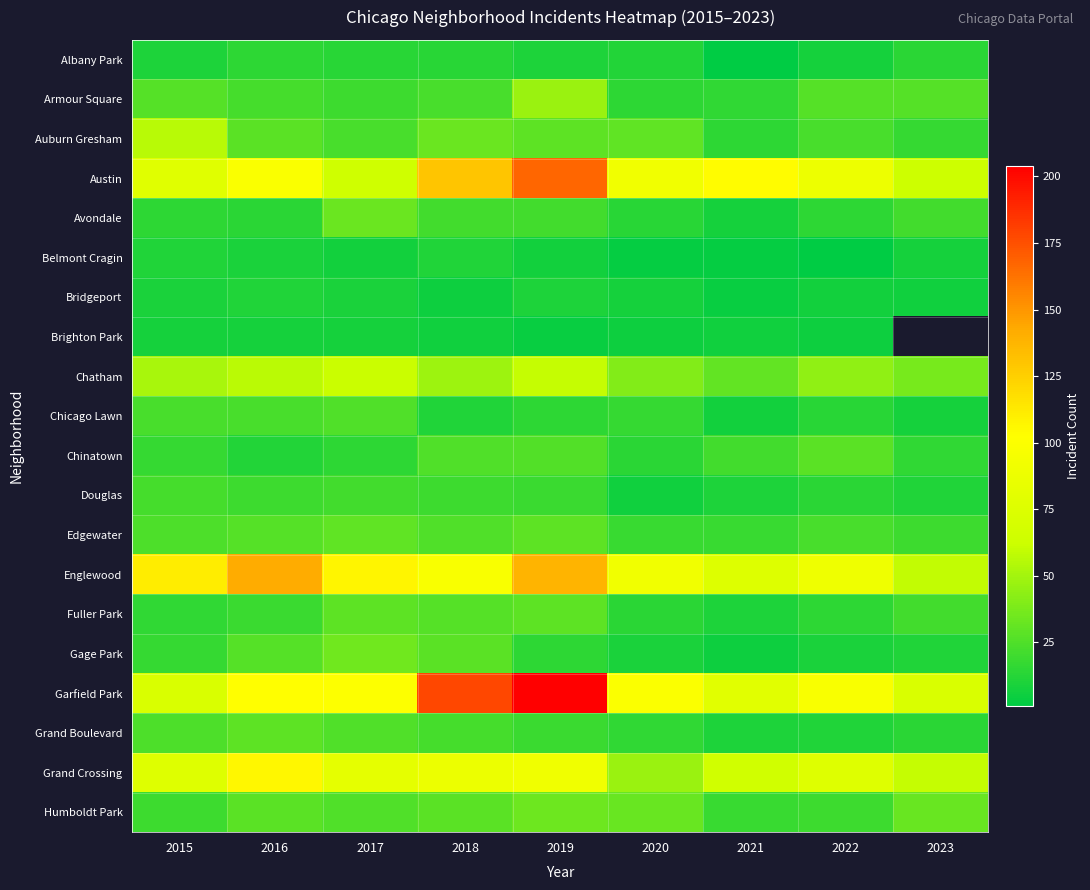

The value of Armour Square at 2018 is 23.0. True or false?

True